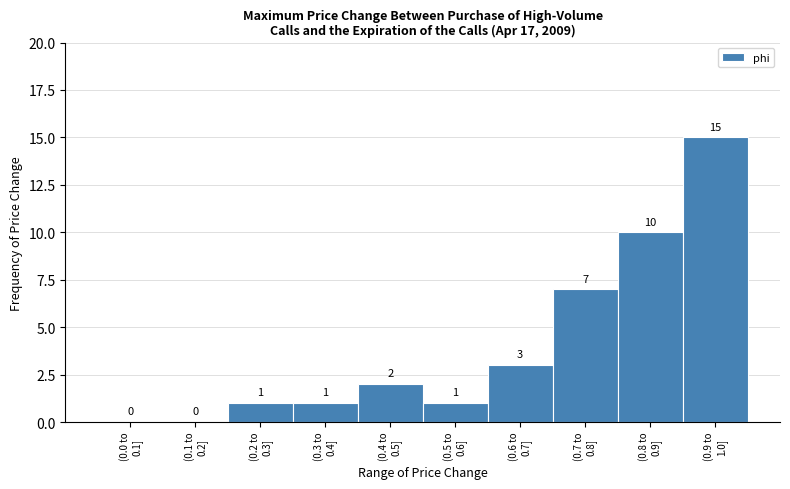

What is the greatest value displayed?

15